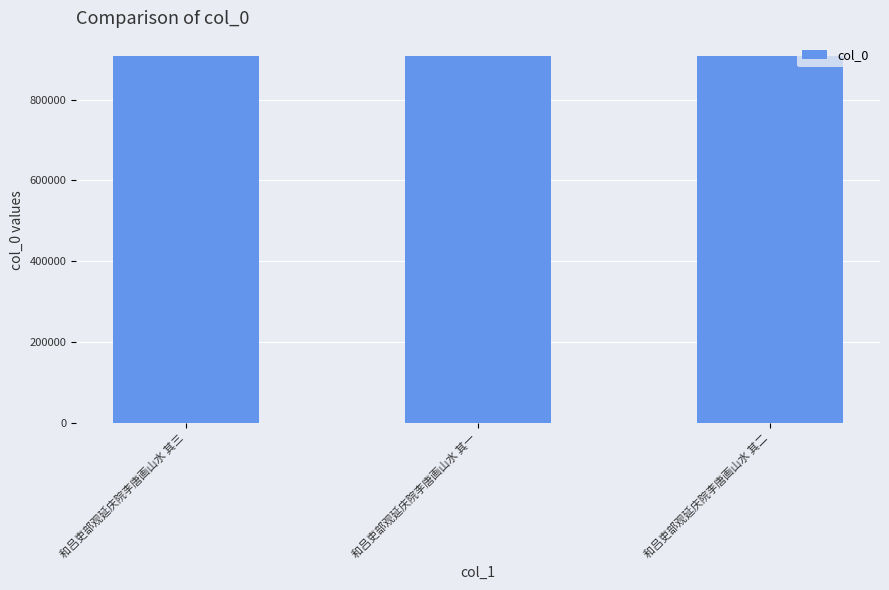

What is the change in value from 和吕吏部观延庆院李唐画山水 其三 to 和吕吏部观延庆院李唐画山水 其一?

+327